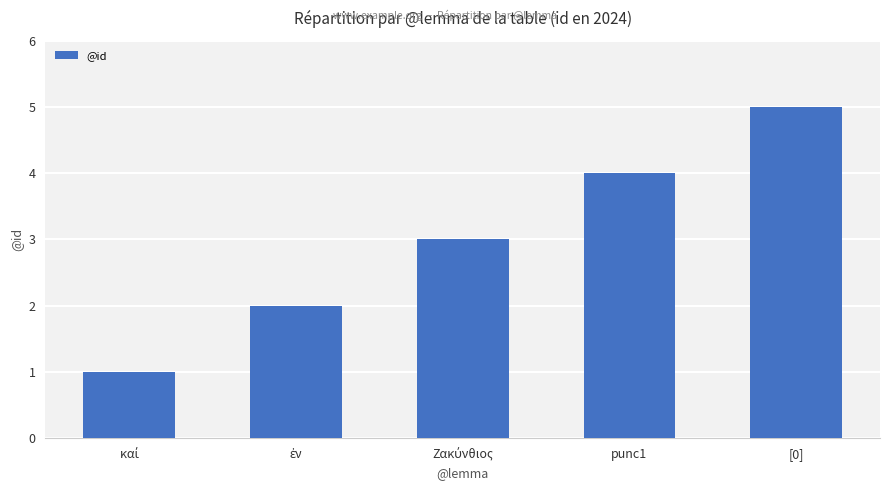

Which has a higher value, [0] or punc1?

[0]